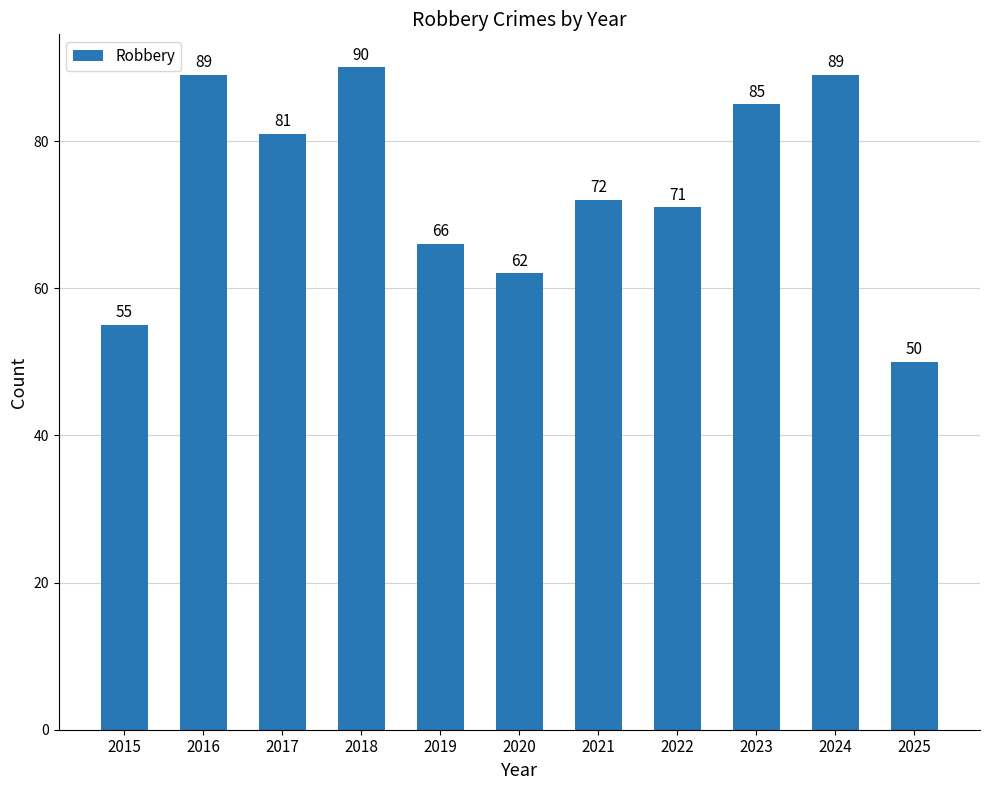

What is the change in value from 2018 to 2023?

-5